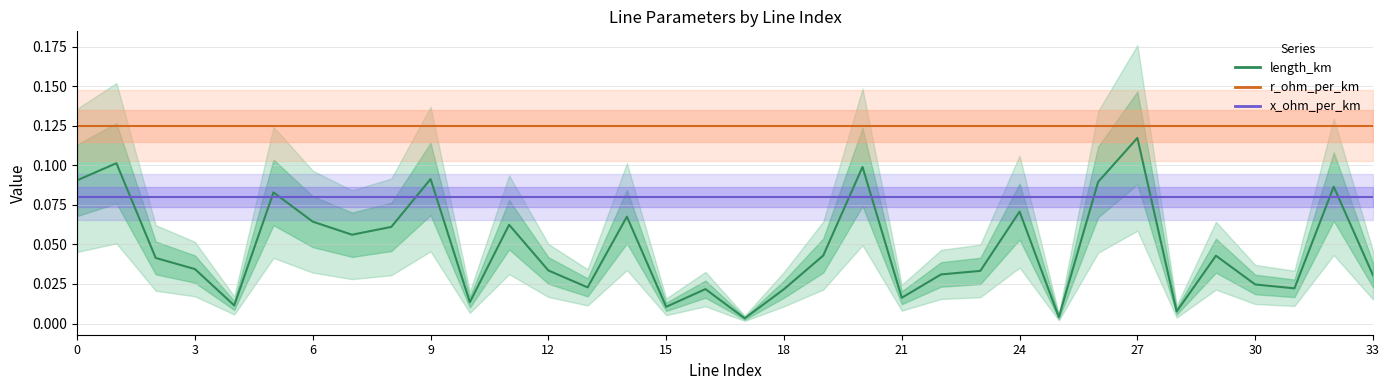

What is the value of the r_ohm_per_km point at the 30th from the left?

0.1